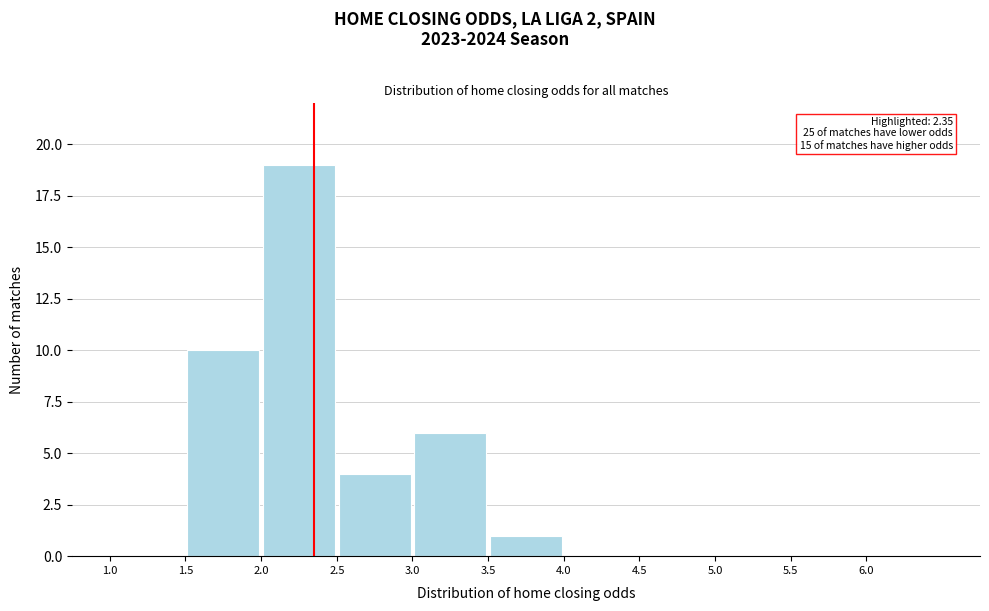

Which range on the x-axis has the tallest bar?

2.0 to 2.5